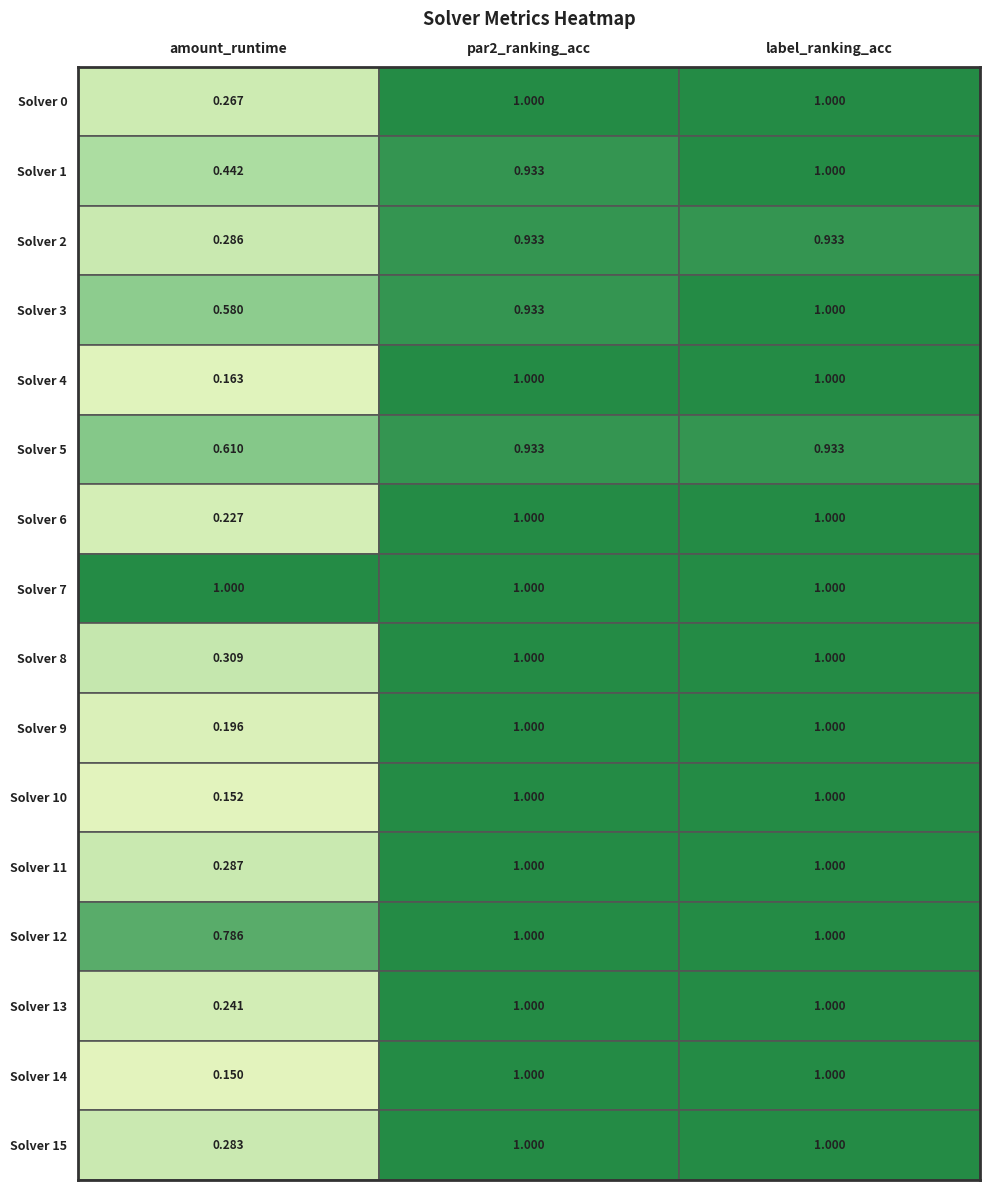

How many categories are shown in the chart?

3